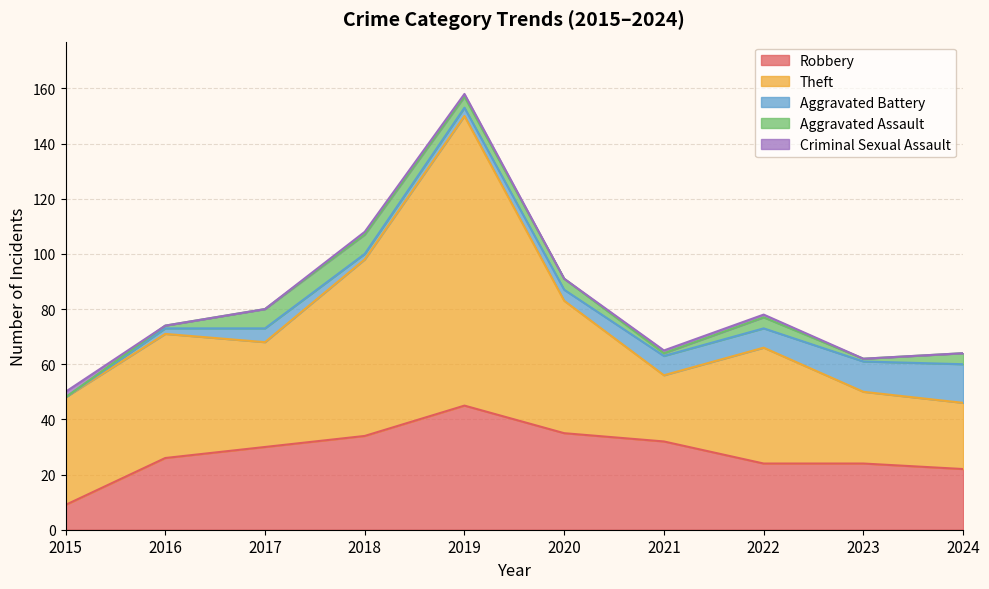

Count the number of data series in this chart.

5